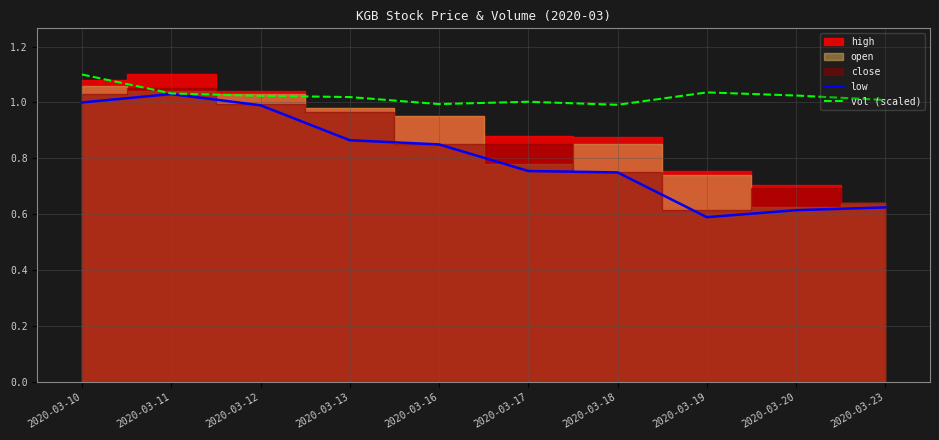

True or false: low and vol (scaled) intersect in this chart.

False